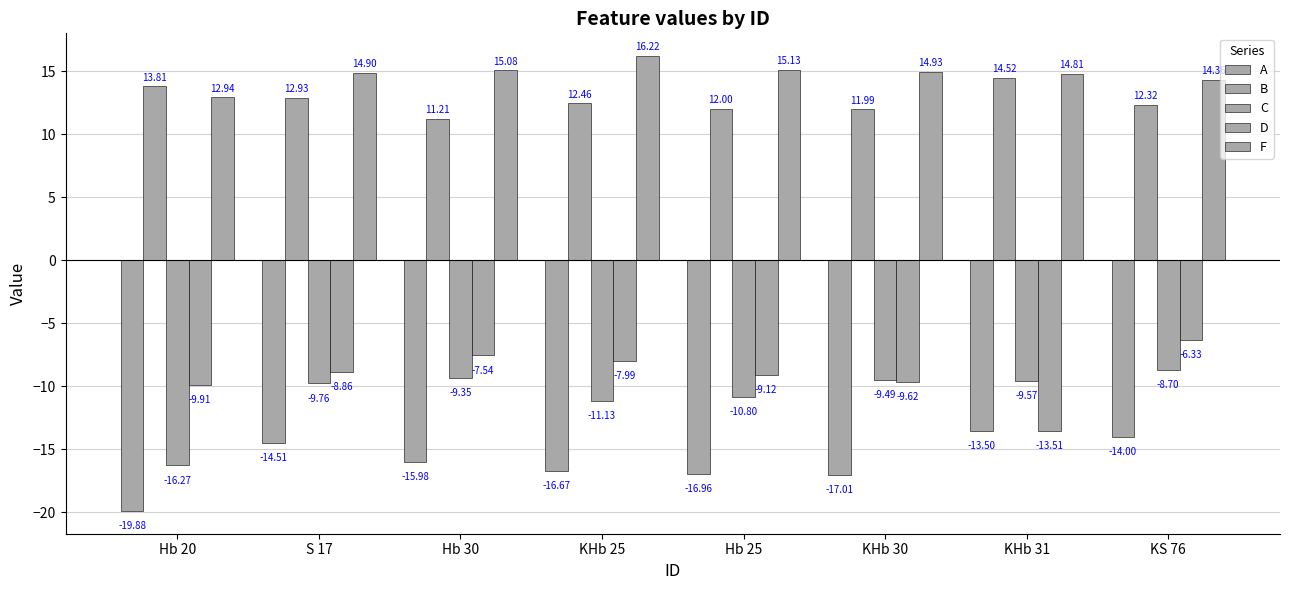

How many bars are there in each group?

5